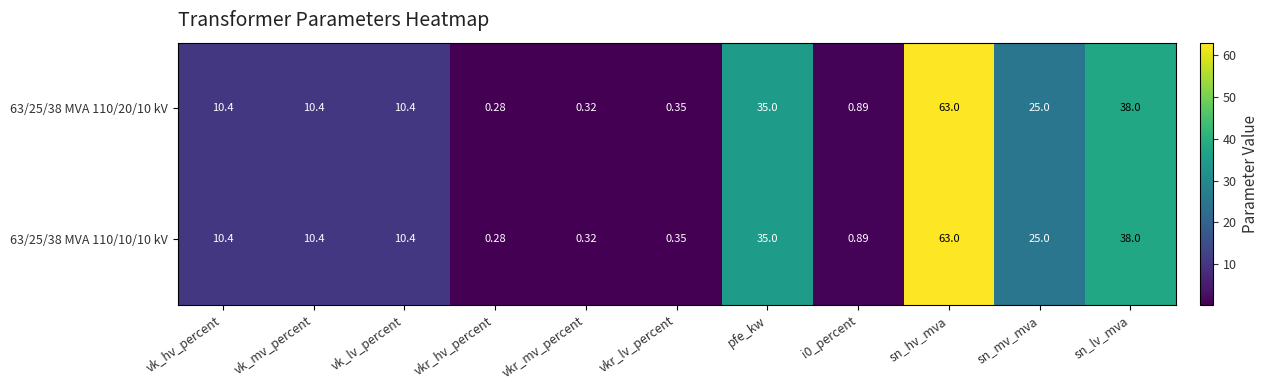

How many distinct data groups are displayed?

2